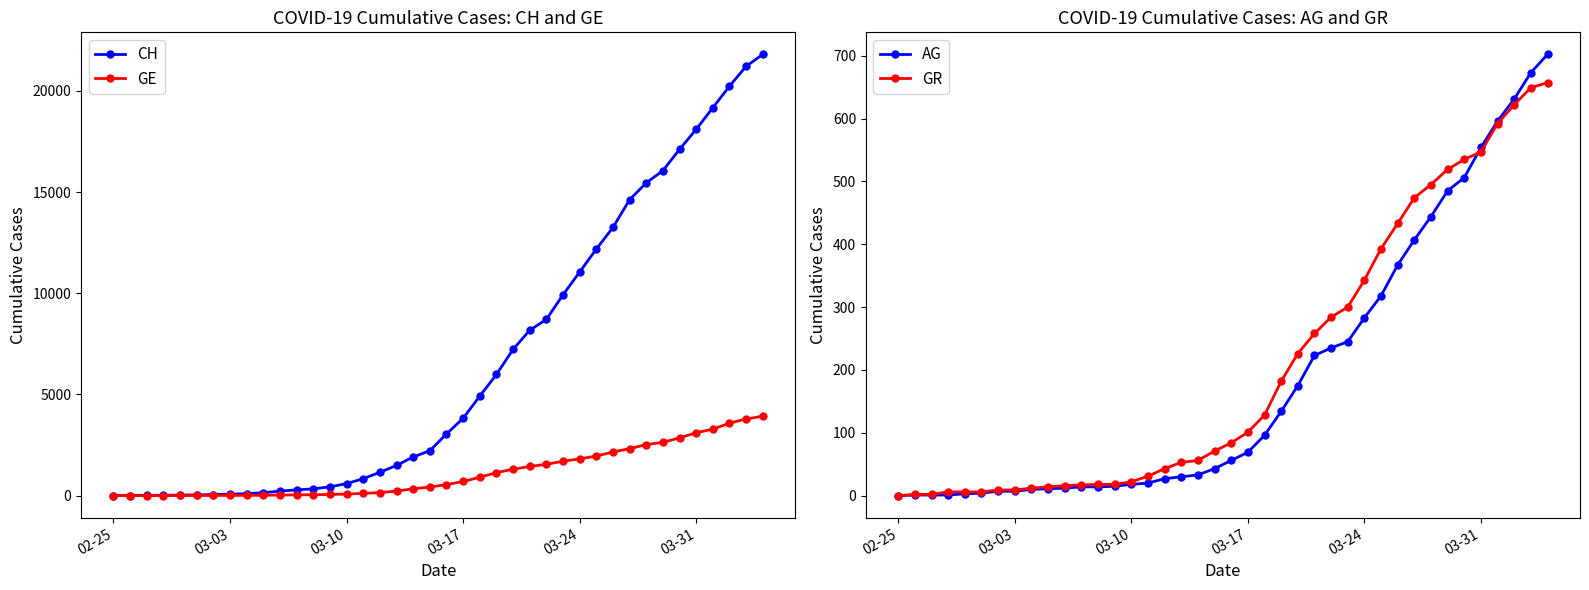

True or false: AG has a value of -324 at 02-25.

False